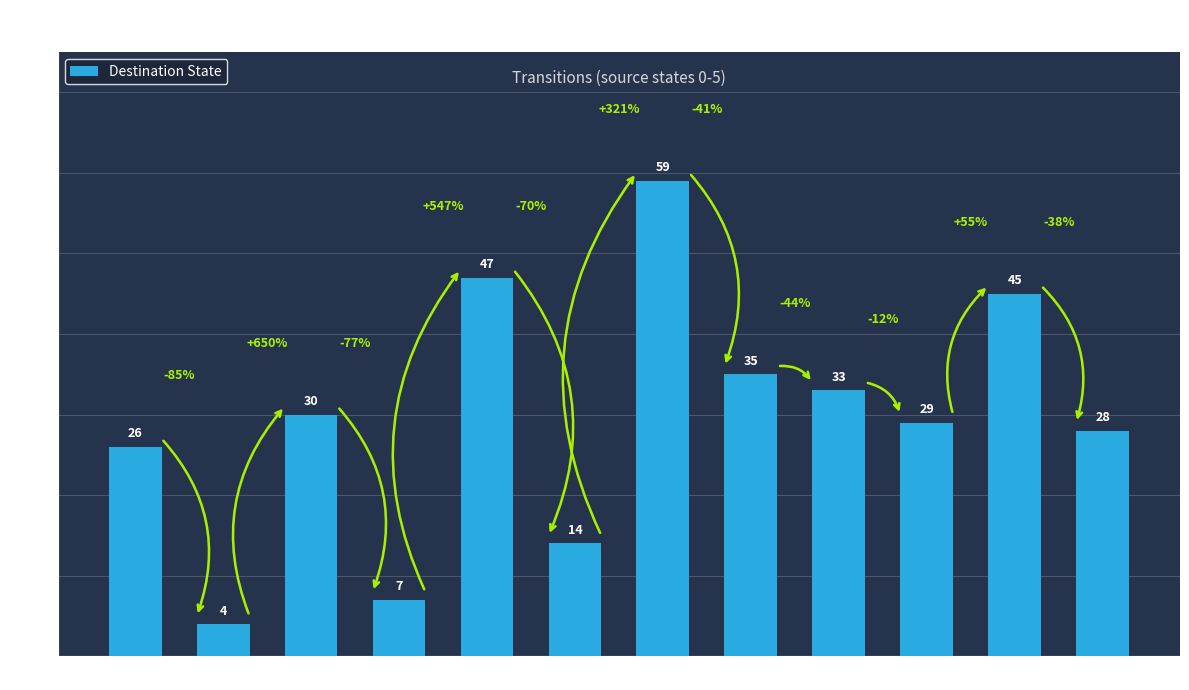

What is the change in value from S0-a to S5-b?

+2